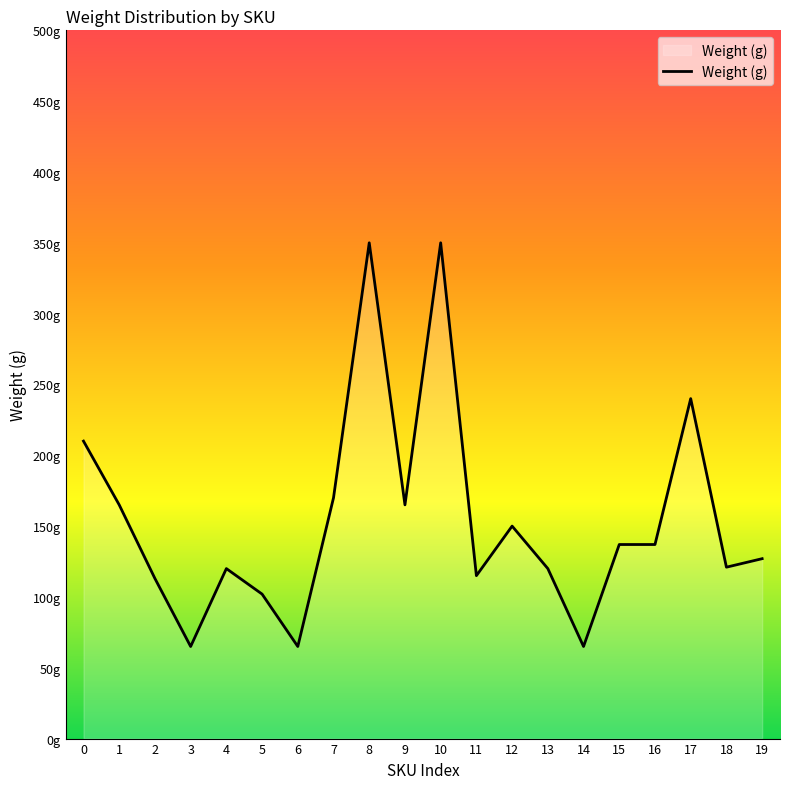

Does the chart display data point markers on the line(s)?

No